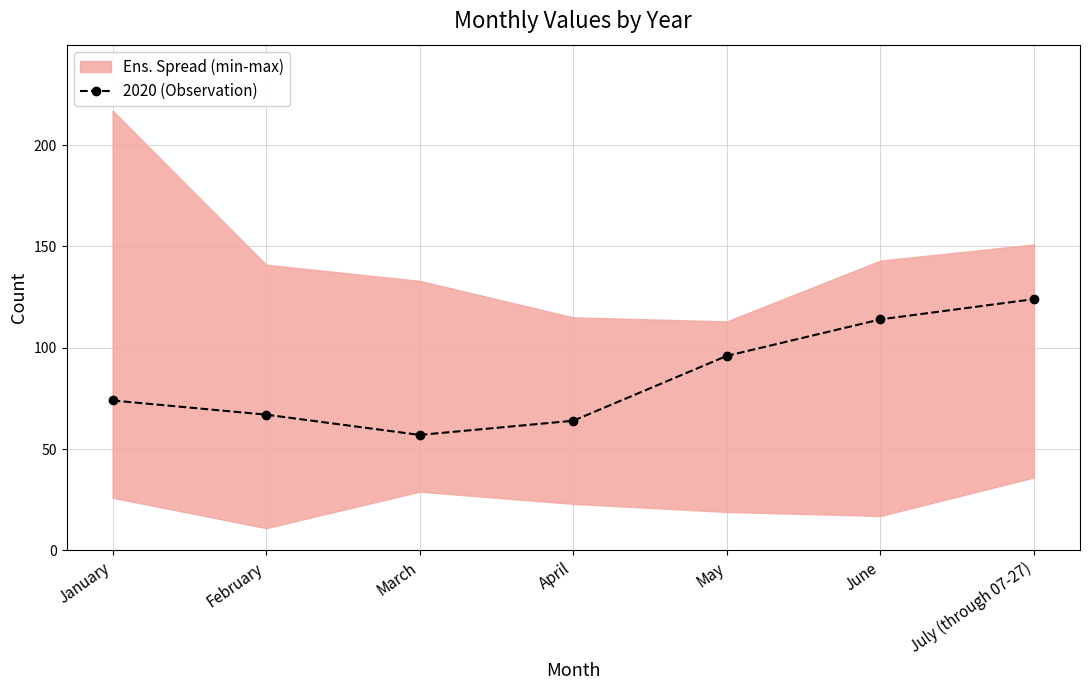

List the labels in order of value, smallest first.

March, April, February, January, May, June, July (through 07-27)